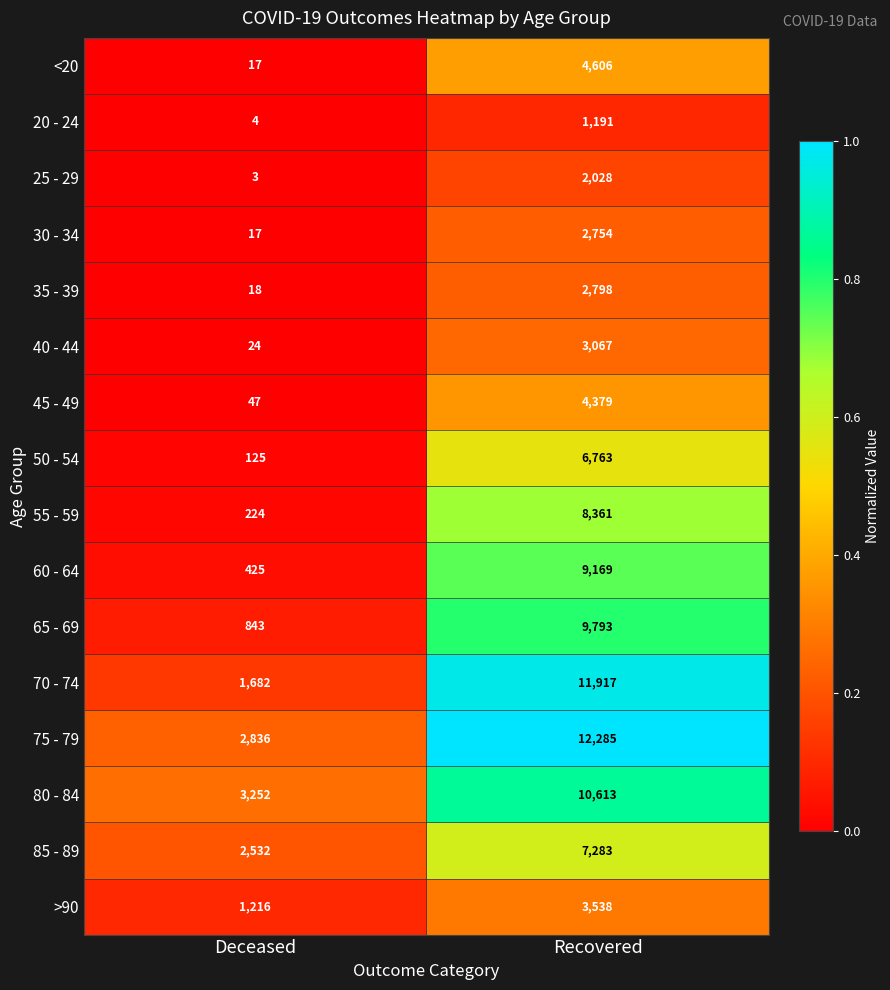

At which category is the sum across all series the highest?

Recovered